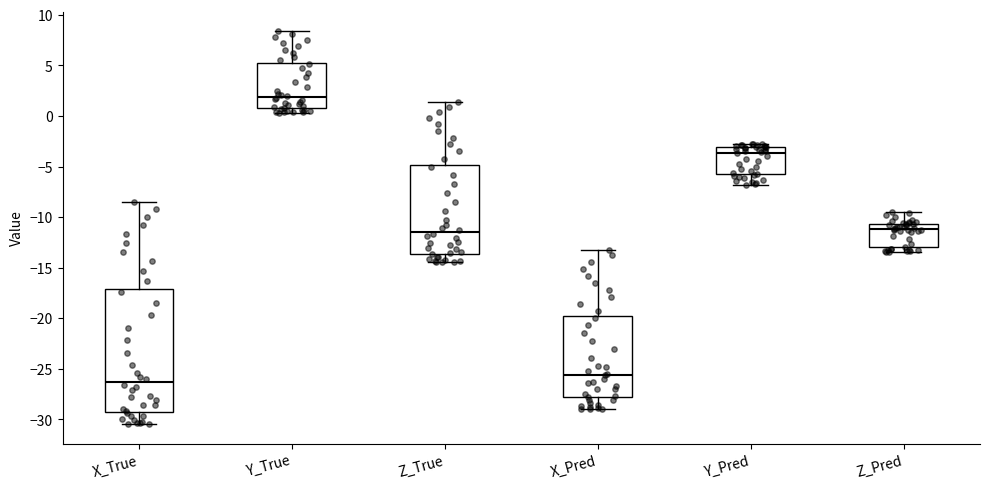

Comparing the boxes themselves (not the whiskers), which one is the tallest?

X_True